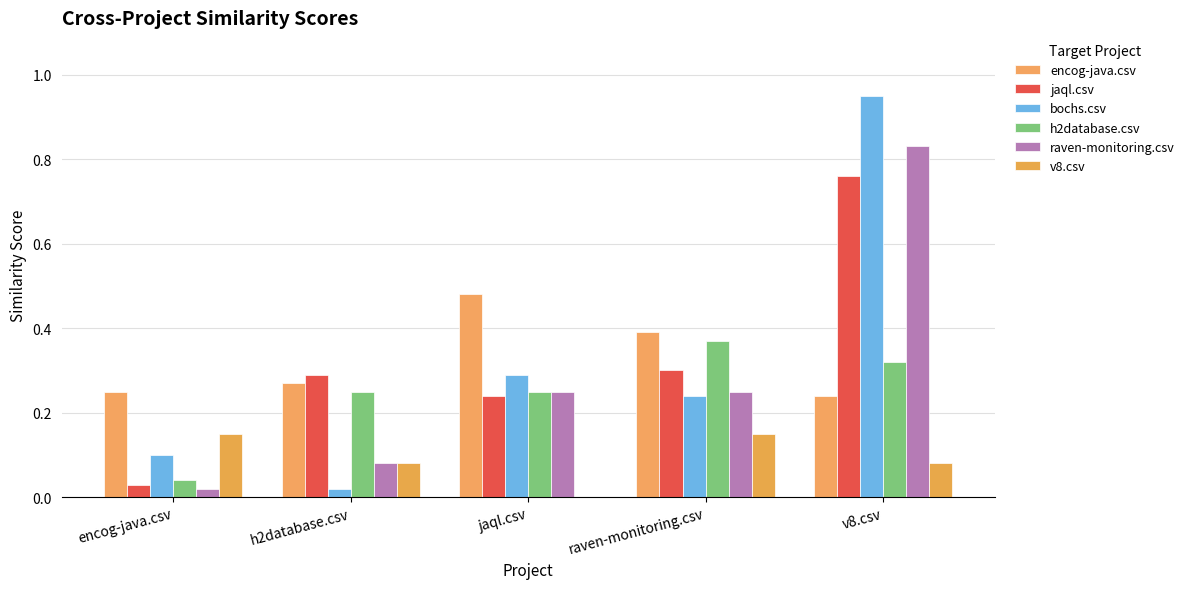

Reading left to right, list all the values displayed in this chart.

encog-java.csv: encog-java.csv=0.2	h2database.csv=0.3	jaql.csv=0.5	raven-monitoring.csv=0.4	v8.csv=0.2
jaql.csv: encog-java.csv=0.0	h2database.csv=0.3	jaql.csv=0.2	raven-monitoring.csv=0.3	v8.csv=0.8
bochs.csv: encog-java.csv=0.1	h2database.csv=0.0	jaql.csv=0.3	raven-monitoring.csv=0.2	v8.csv=0.9
h2database.csv: encog-java.csv=0.0	h2database.csv=0.2	jaql.csv=0.2	raven-monitoring.csv=0.4	v8.csv=0.3
raven-monitoring.csv: encog-java.csv=0.0	h2database.csv=0.1	jaql.csv=0.2	raven-monitoring.csv=0.2	v8.csv=0.8
v8.csv: encog-java.csv=0.1	h2database.csv=0.1	jaql.csv=0.0	raven-monitoring.csv=0.1	v8.csv=0.1